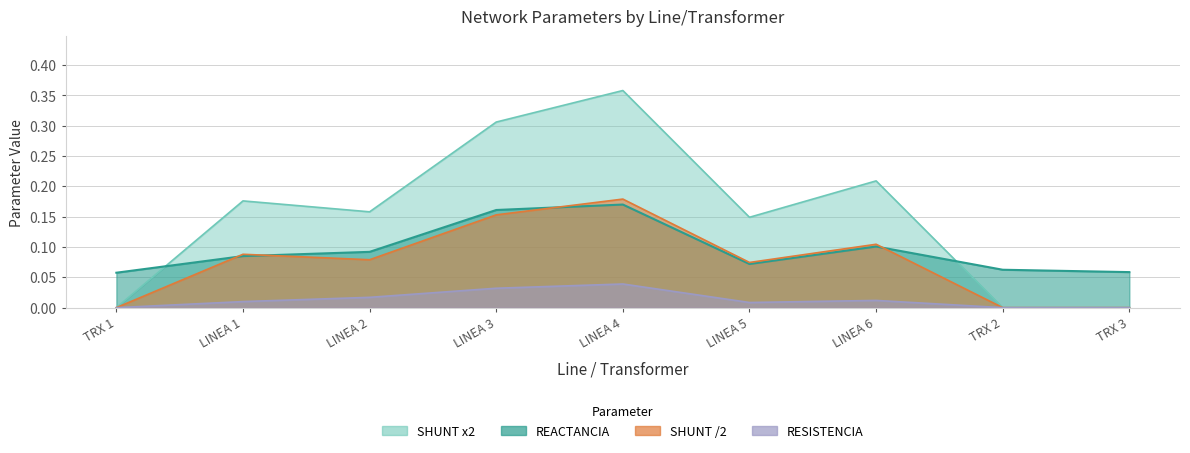

At which label does REACTANCIA reach its peak?

LINEA 4